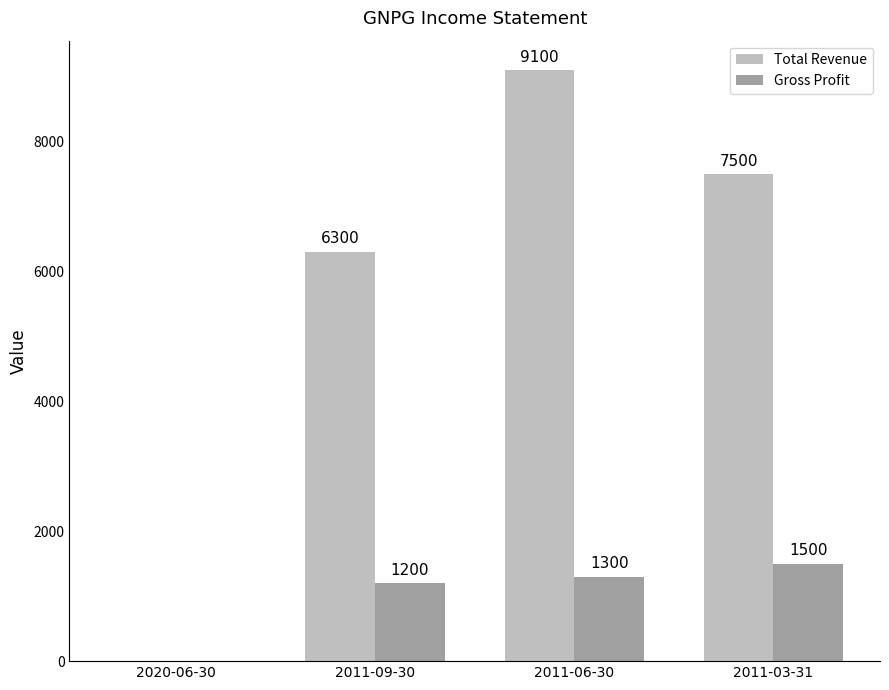

What is the sum of the Gross Profit values at 2020-06-30 and 2011-03-31?

1500